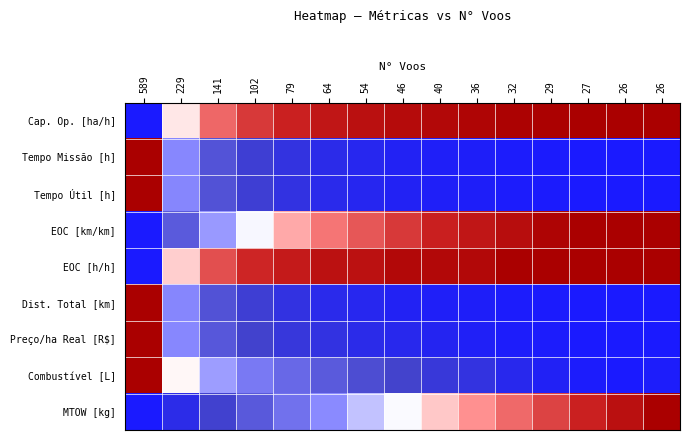

Reading left to right, list all the values displayed in this chart.

Cap. Op. [ha/h]: 589=0.0	229=0.5	141=0.7	102=0.8	79=0.9	64=0.9	54=0.9	46=0.9	40=1.0	36=1.0	32=1.0	29=1.0	27=1.0	26=1.0	26=1.0
Tempo Missão [h]: 589=1.0	229=0.4	141=0.2	102=0.1	79=0.1	64=0.1	54=0.0	46=0.0	40=0.0	36=0.0	32=0.0	29=0.0	27=0.0	26=0.0	26=0.0
Tempo Útil [h]: 589=1.0	229=0.3	141=0.2	102=0.1	79=0.1	64=0.1	54=0.0	46=0.0	40=0.0	36=0.0	32=0.0	29=0.0	27=0.0	26=0.0	26=0.0
EOC [km/km]: 589=0.0	229=0.2	141=0.4	102=0.5	79=0.6	64=0.7	54=0.7	46=0.8	40=0.9	36=0.9	32=0.9	29=1.0	27=1.0	26=1.0	26=1.0
EOC [h/h]: 589=0.0	229=0.6	141=0.8	102=0.8	79=0.9	64=0.9	54=0.9	46=1.0	40=1.0	36=1.0	32=1.0	29=1.0	27=1.0	26=1.0	26=1.0
Dist. Total [km]: 589=1.0	229=0.3	141=0.2	102=0.1	79=0.1	64=0.1	54=0.0	46=0.0	40=0.0	36=0.0	32=0.0	29=0.0	27=0.0	26=0.0	26=0.0
Preço/ha Real [R$]: 589=1.0	229=0.4	141=0.2	102=0.1	79=0.1	64=0.1	54=0.1	46=0.1	40=0.0	36=0.0	32=0.0	29=0.0	27=0.0	26=0.0	26=0.0
Combustível [L]: 589=1.0	229=0.5	141=0.4	102=0.3	79=0.3	64=0.2	54=0.2	46=0.1	40=0.1	36=0.1	32=0.1	29=0.0	27=0.0	26=0.0	26=0.0
MTOW [kg]: 589=0.0	229=0.1	141=0.1	102=0.2	79=0.3	64=0.4	54=0.4	46=0.5	40=0.6	36=0.6	32=0.7	29=0.8	27=0.9	26=0.9	26=1.0